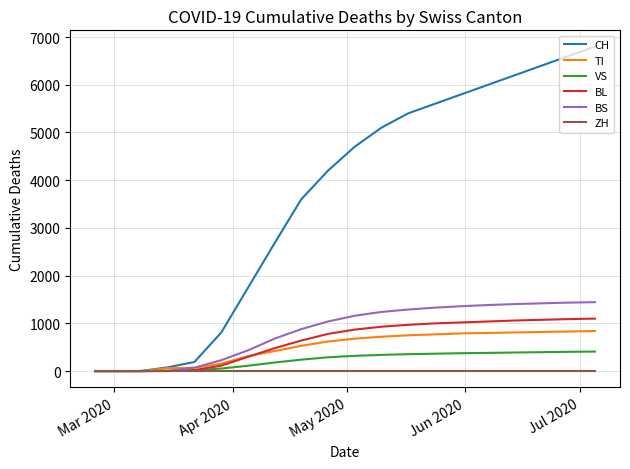

Which series has the largest range (max minus min)?

CH